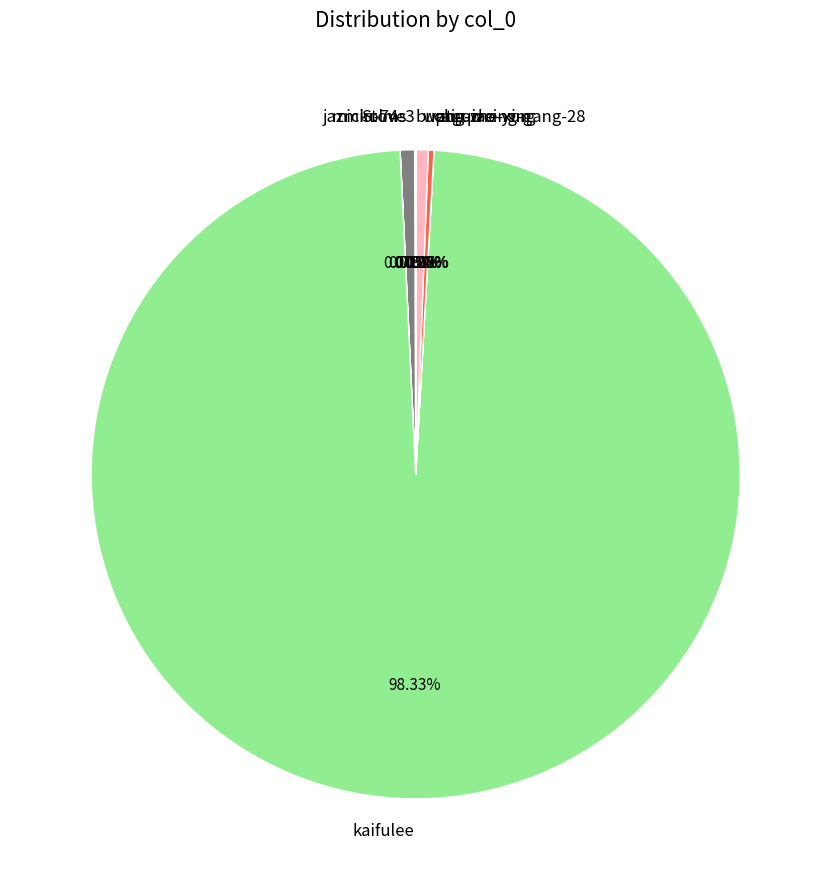

Does any single category account for the majority?

Yes